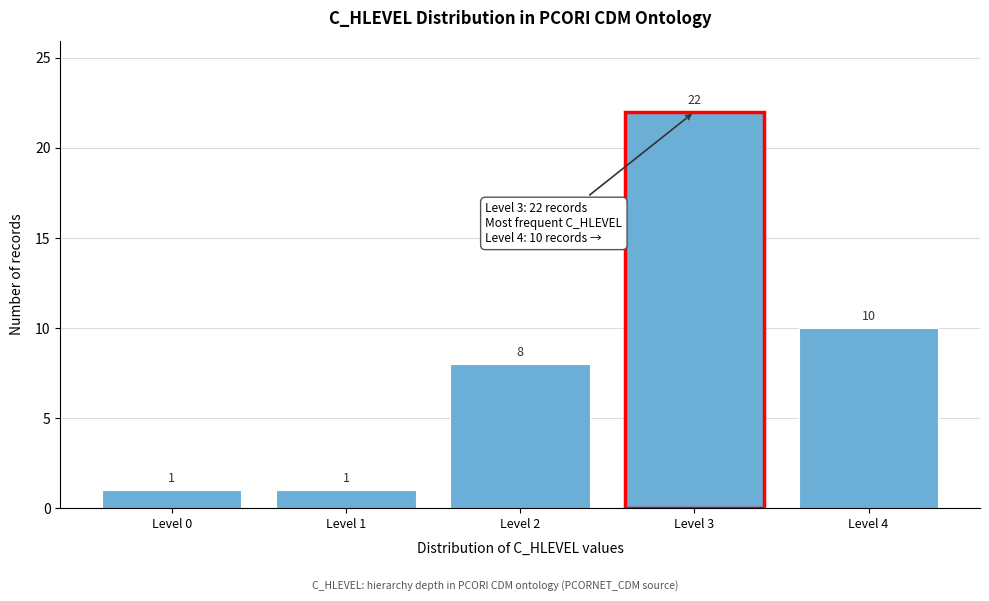

Reading left to right, transcribe all the data shown in this chart.

Level 0=1	Level 1=1	Level 2=8	Level 3=22	Level 4=10